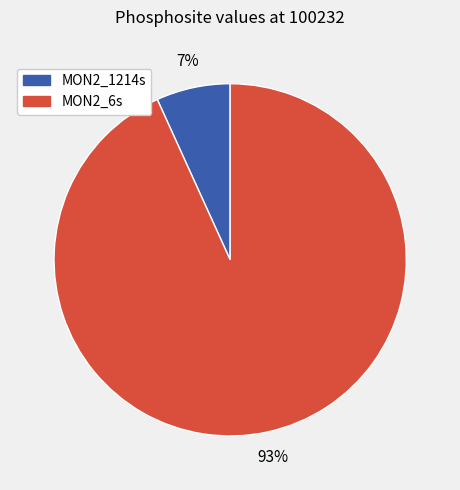

Which category has the biggest portion of the pie?

MON2_6s